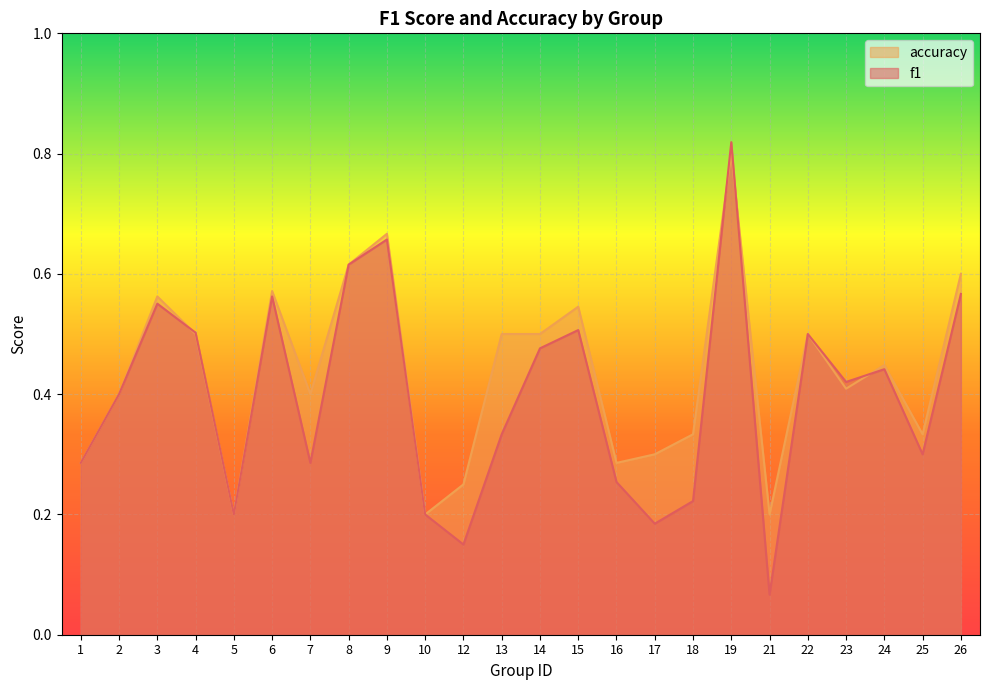

Is the value of f1 at 17 greater than the value of accuracy at 4?

No